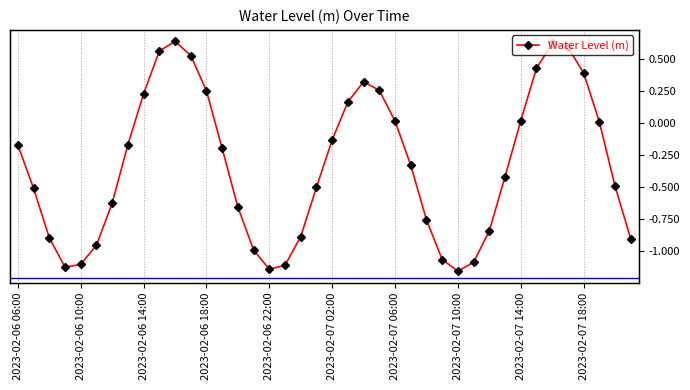

How many values are below zero?

25